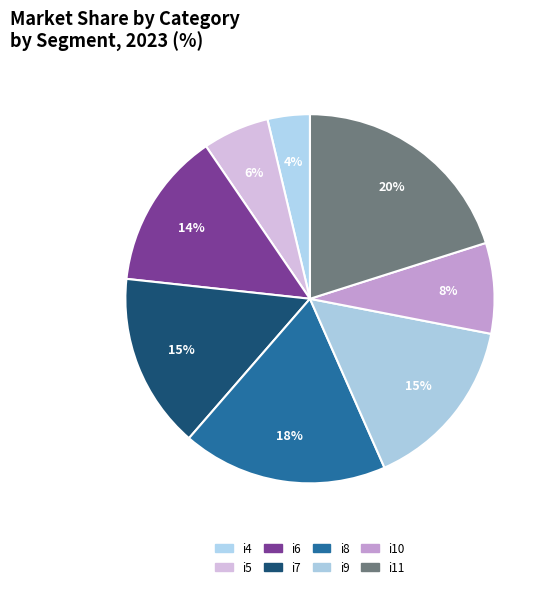

How many segments does this pie chart have?

8